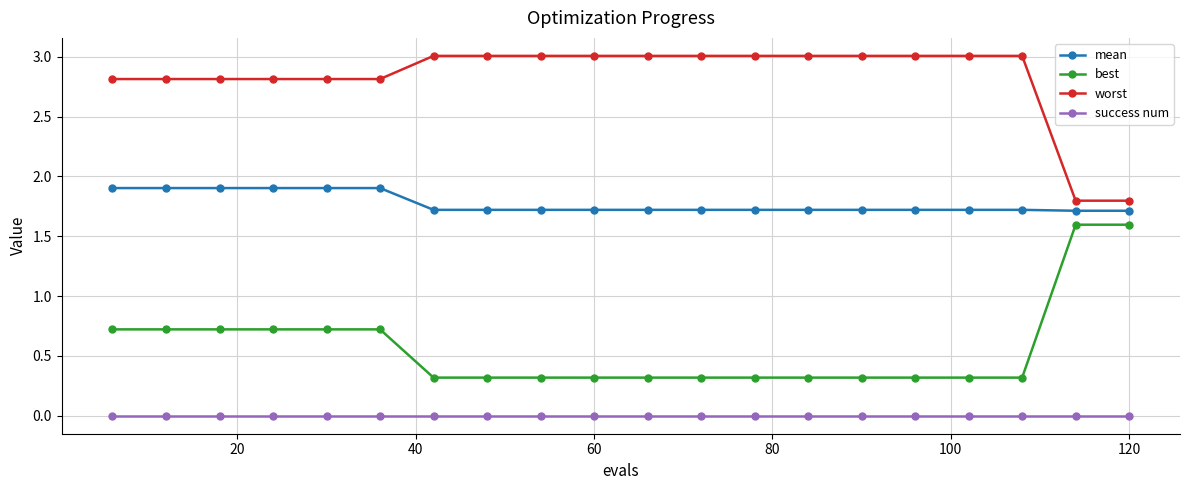

What is the value of the worst point at the 7th from the left?

3.0